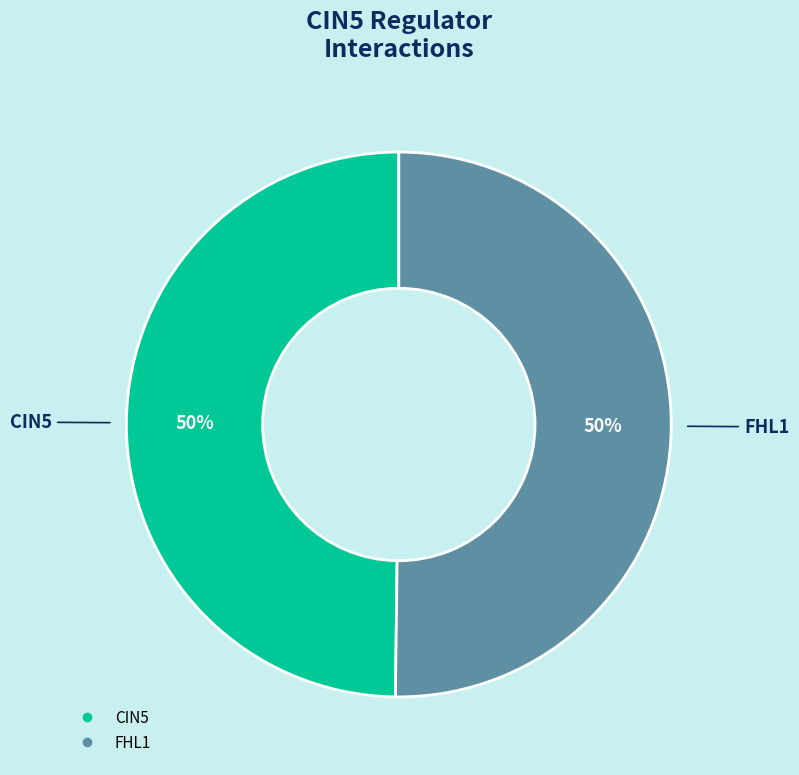

To the nearest percent, what is the average slice percentage?

50%